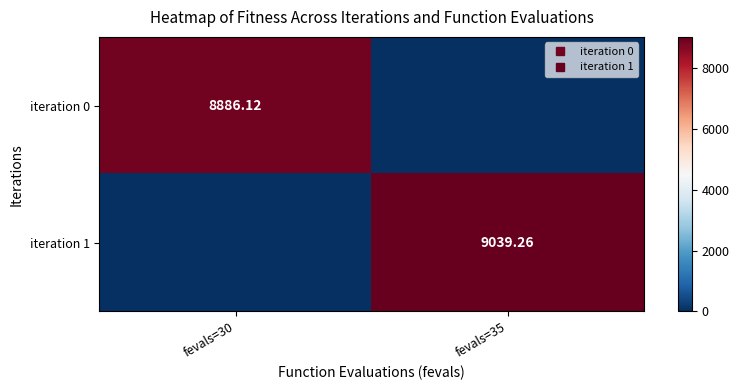

Rank the categories by iteration 1 value from lowest to highest.

fevals=30, fevals=35